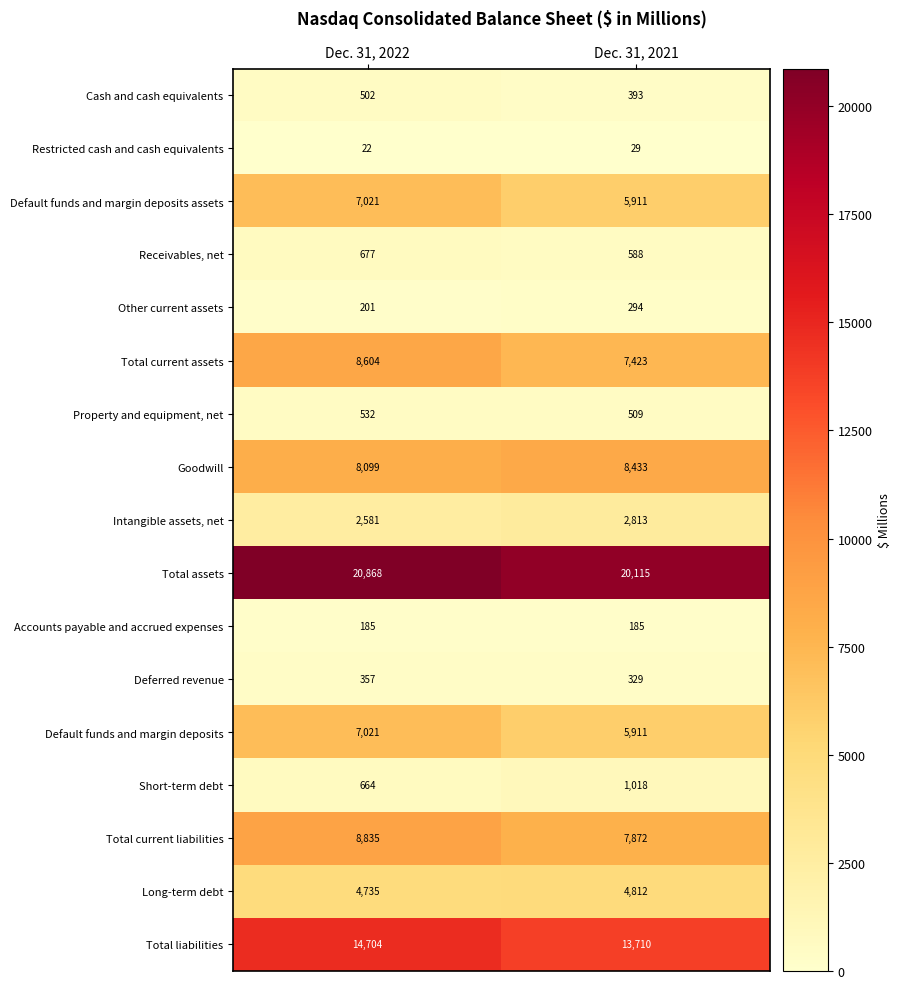

What is the average value of the Total current liabilities series?

8354